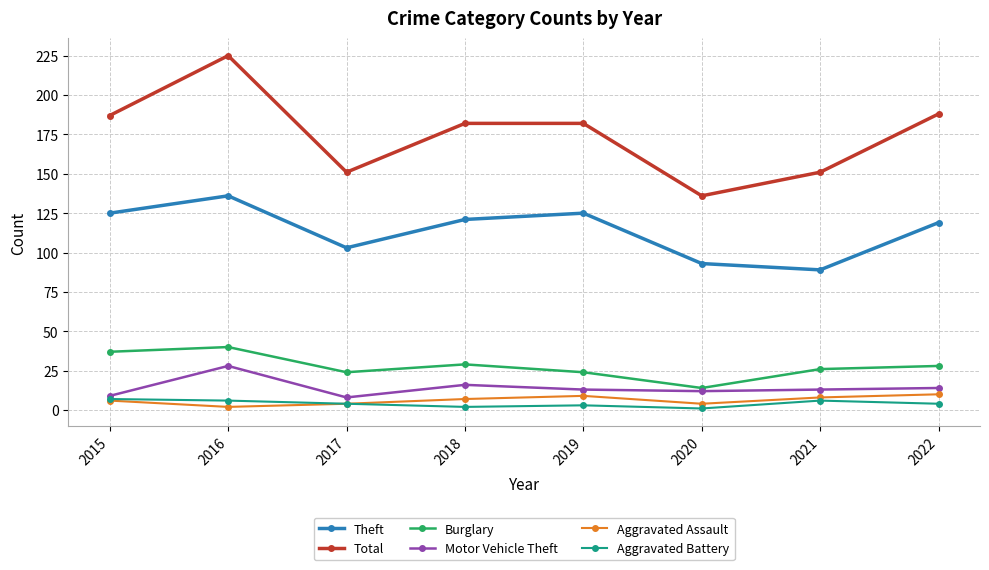

True or false: Burglary and Motor Vehicle Theft cross at least once.

False